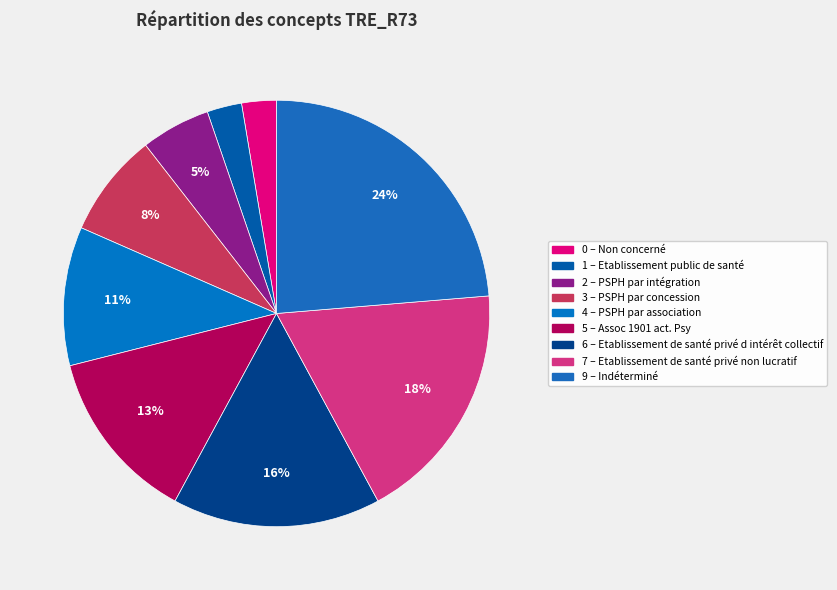

To the nearest percent, what is the difference between the largest and smallest slice percentages?

21%